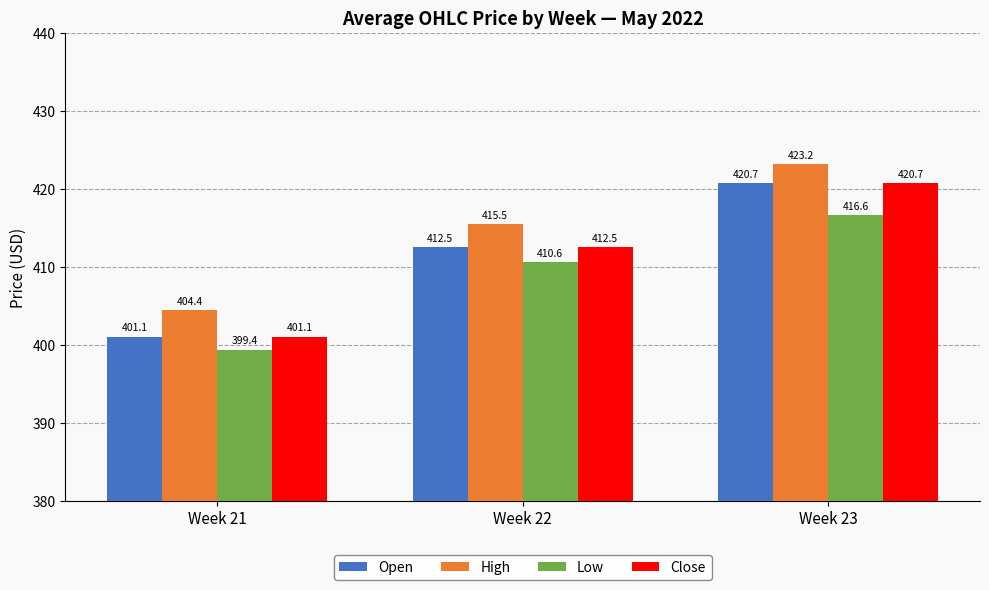

Which category has the lowest value in the Open series?

Week 21